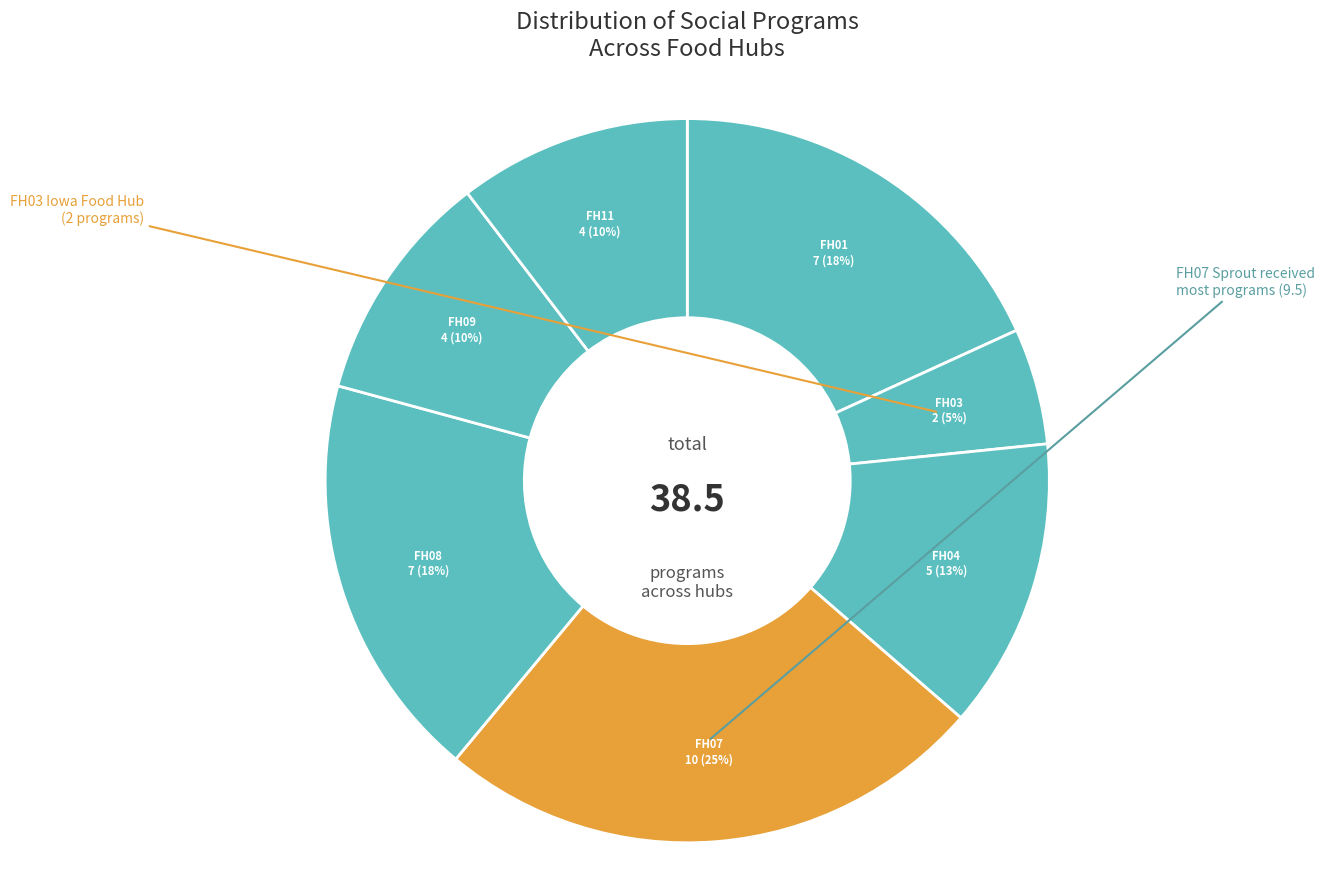

How many slices are in this pie chart?

7